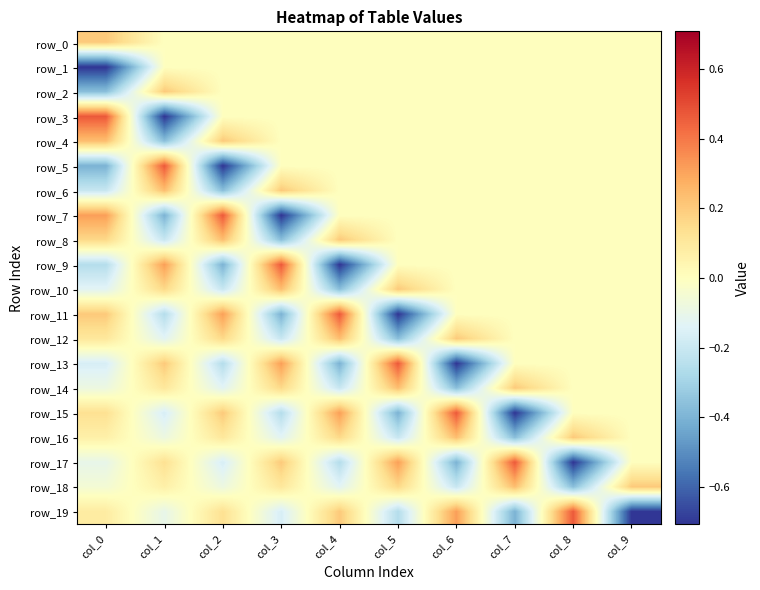

Which series has the largest total across all categories?

row_0